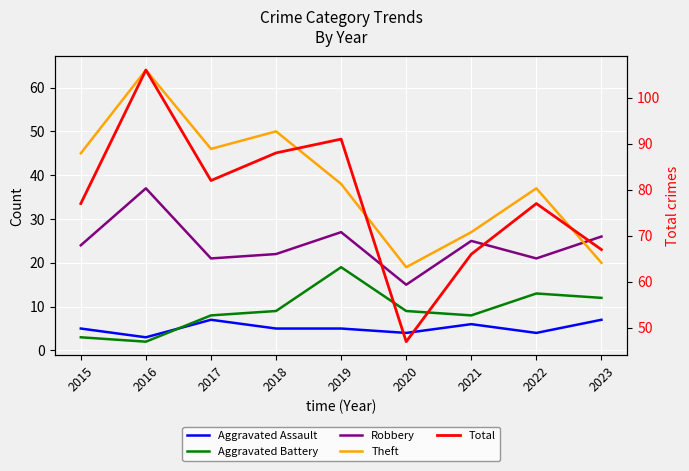

Rank the series by their maximum value, from highest to lowest.

Total, Theft, Robbery, Aggravated Battery, Aggravated Assault